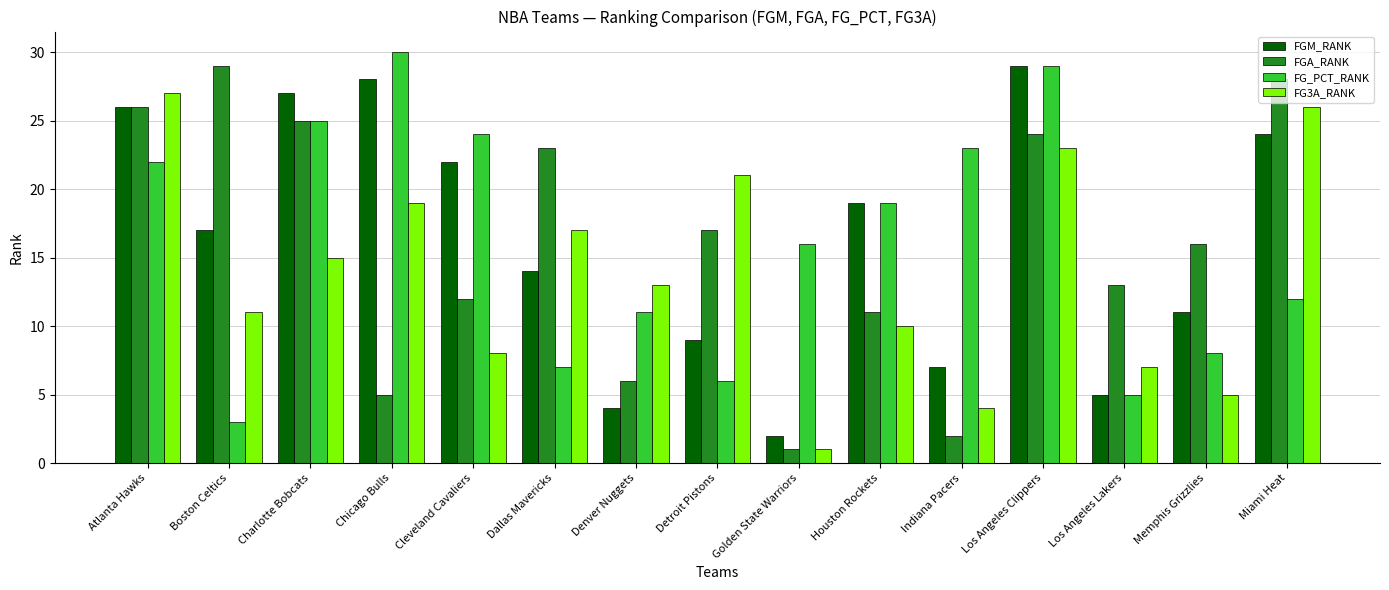

Is the value of FGA_RANK at Houston Rockets greater than the value of FG_PCT_RANK at Boston Celtics?

Yes